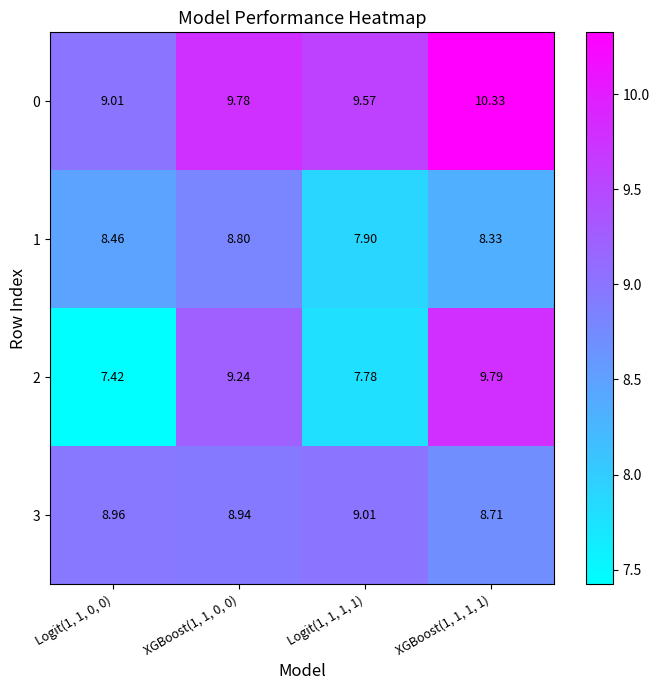

Is the value of 0 at Logit(1, 1, 0, 0) greater than the value of 2 at Logit(1, 1, 0, 0)?

Yes